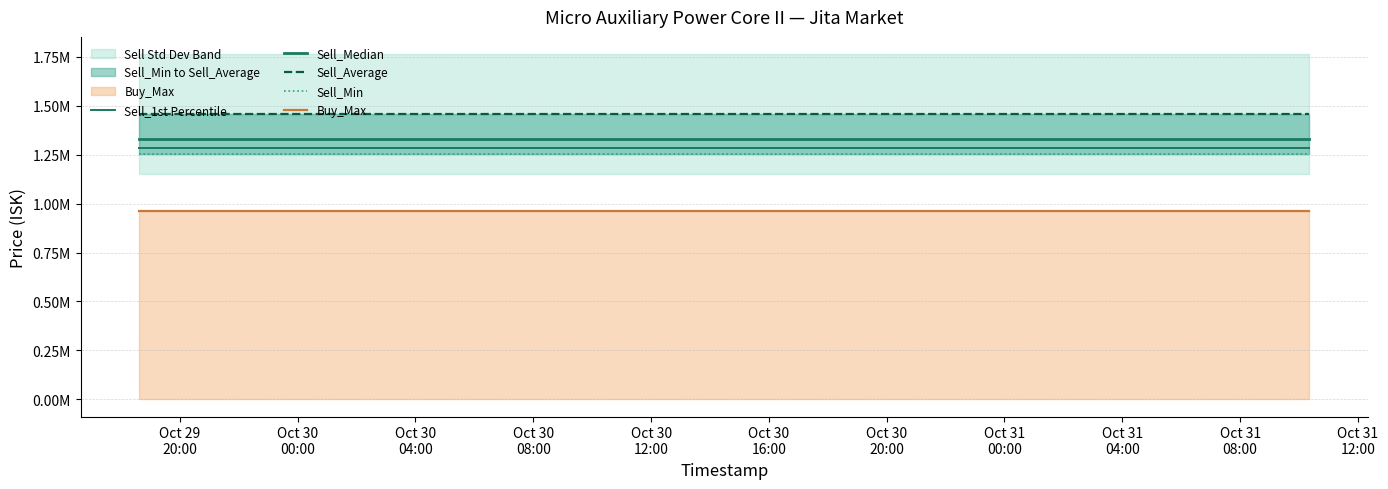

What is the smallest value displayed?

960300.0